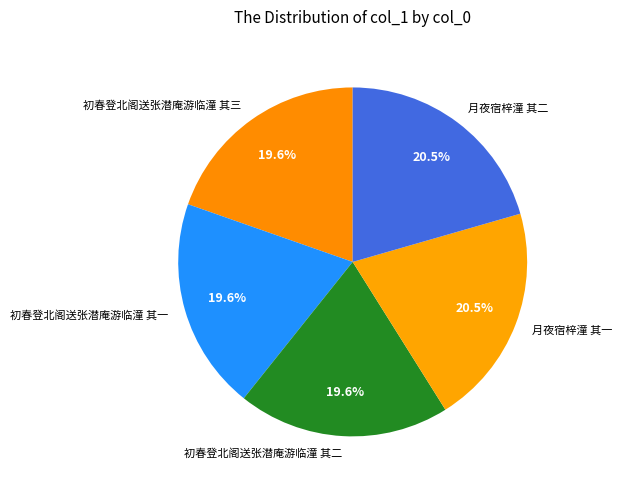

Is it true that 月夜宿梓潼 其一 is 31% of the pie?

False